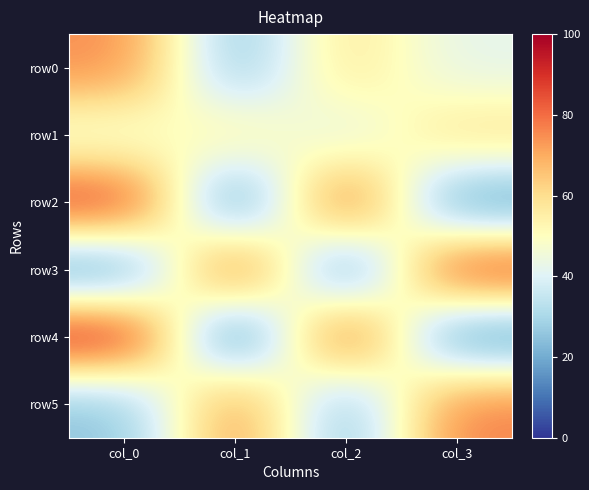

At which category is the sum across all series the highest?

col_0